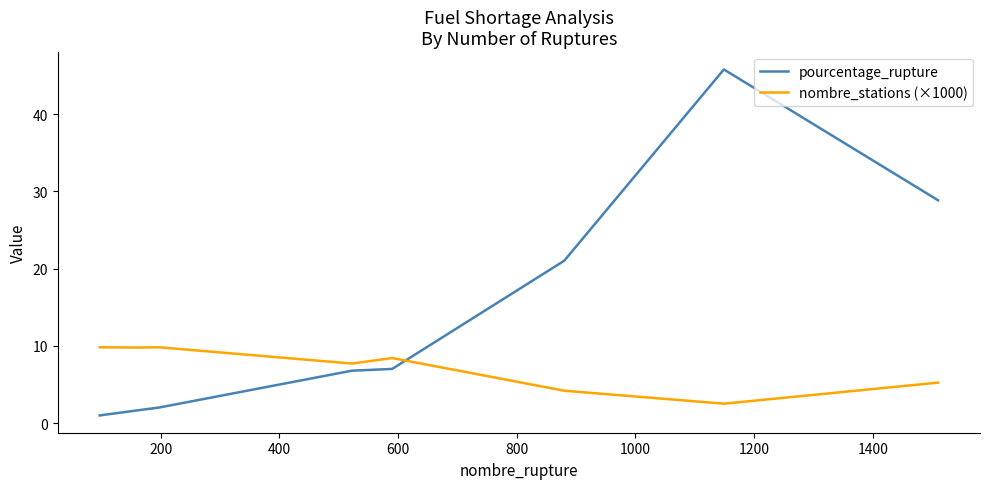

List the series in order of their peak value, lowest first.

nombre_stations (×1000), pourcentage_rupture